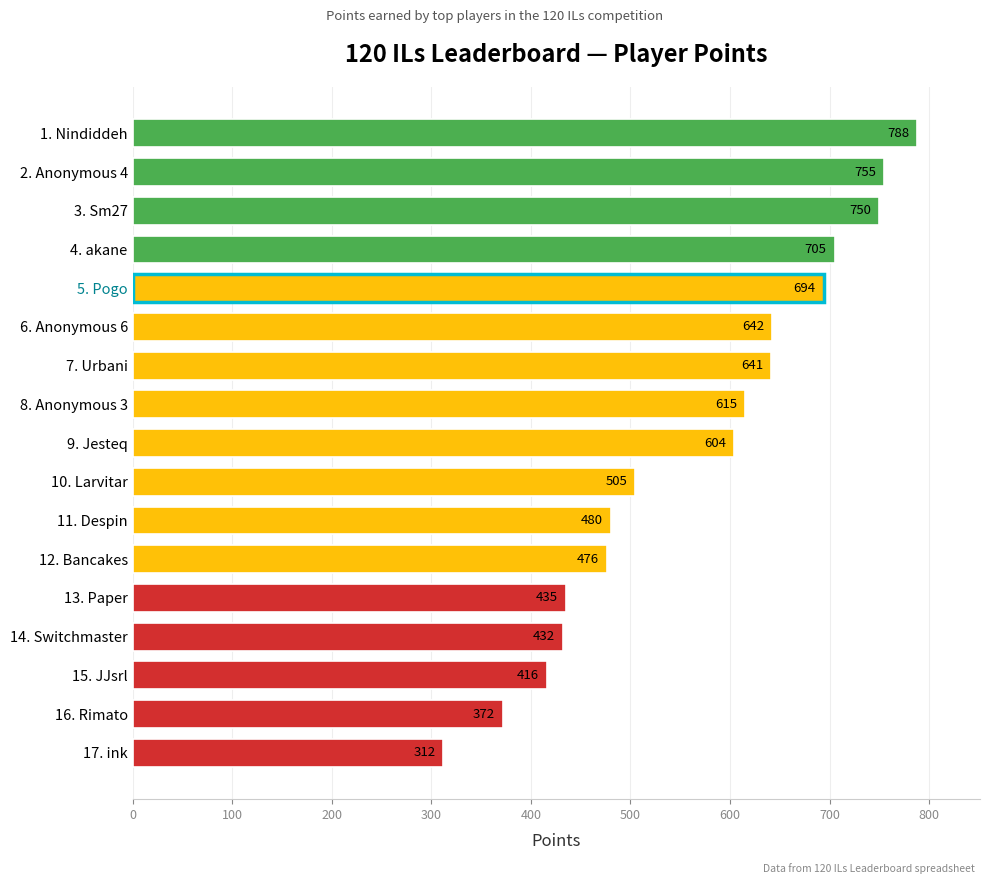

Reading top to bottom, extract all data points from this chart.

788	755	750	705	694	642	641	615	604	505	480	476	435	432	416	372	312